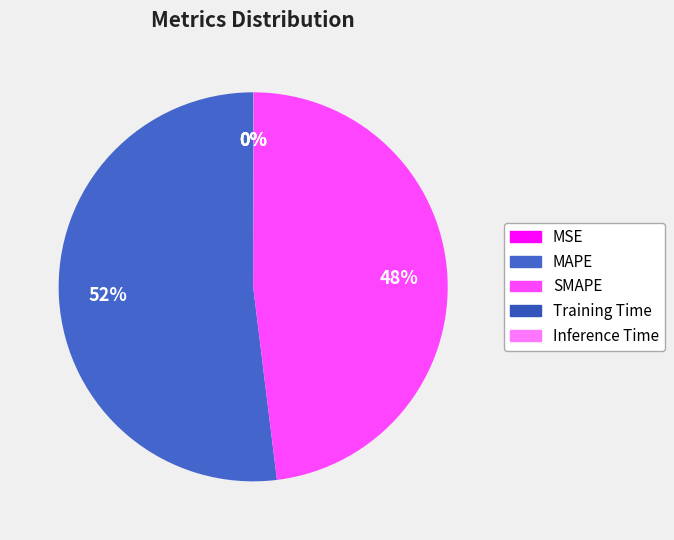

Which slice is the largest?

MAPE